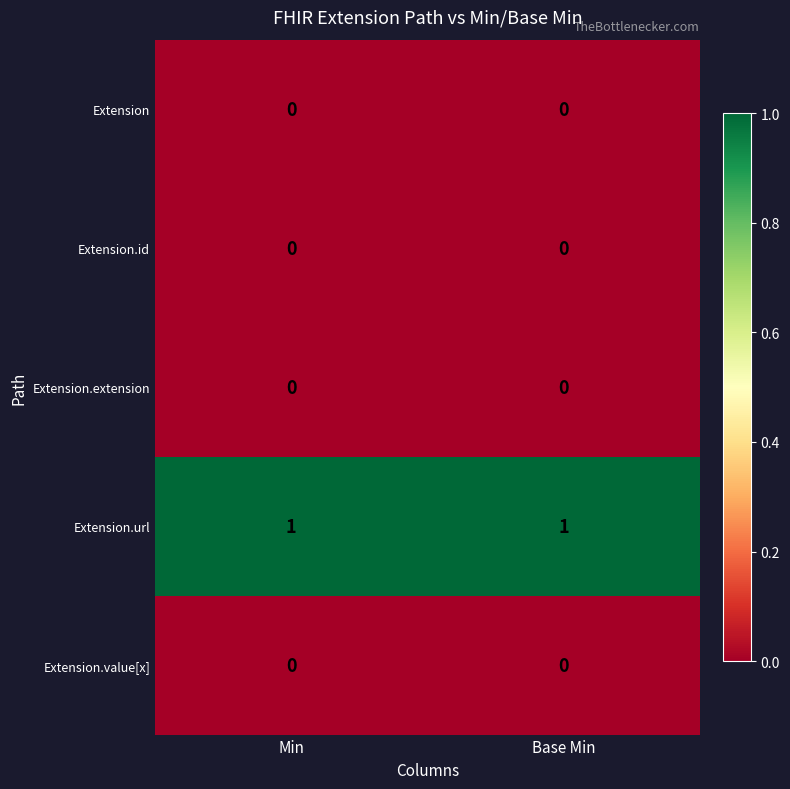

True or false: Extension.url has a value of 1 at Min.

True